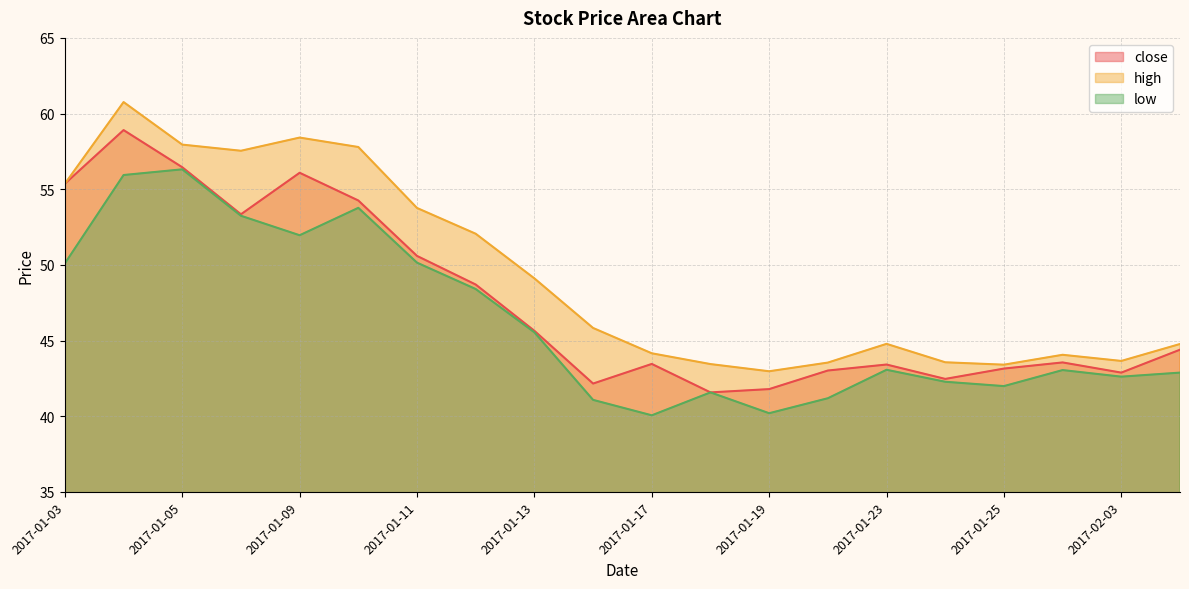

What is the sum of all close values?

951.2